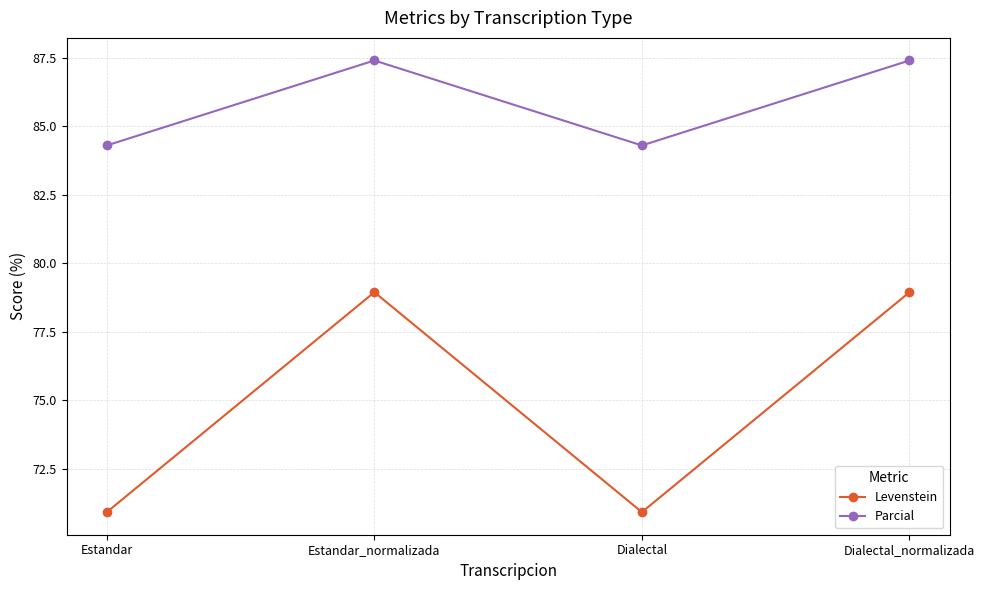

How many distinct data groups are displayed?

2